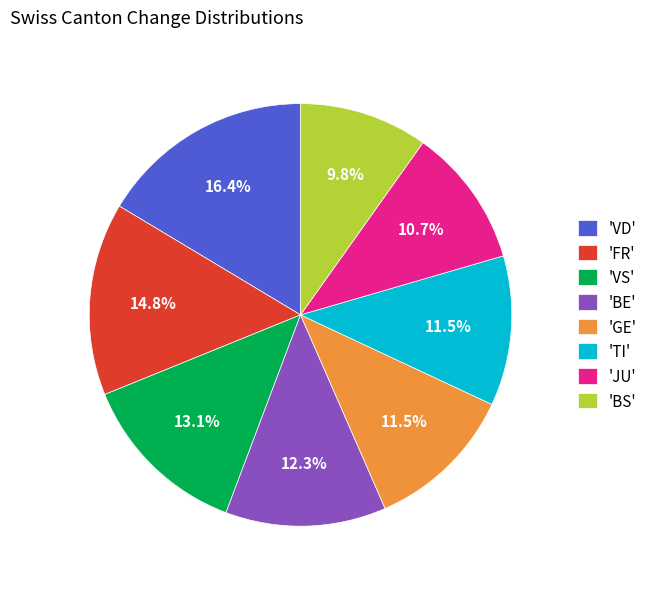

Which category has the biggest portion of the pie?

'VD'